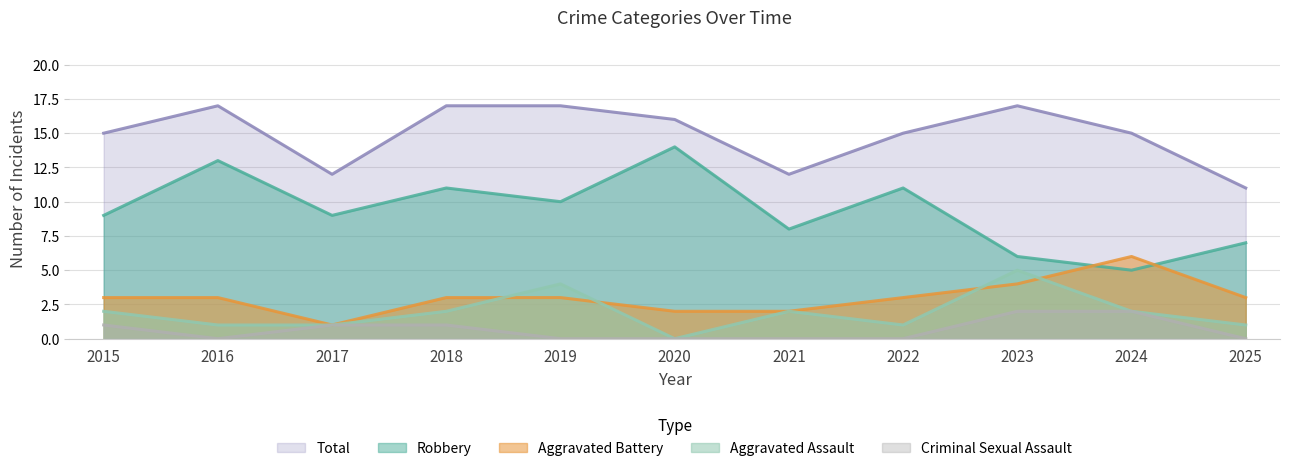

Read the Aggravated Assault value at 2023.

5